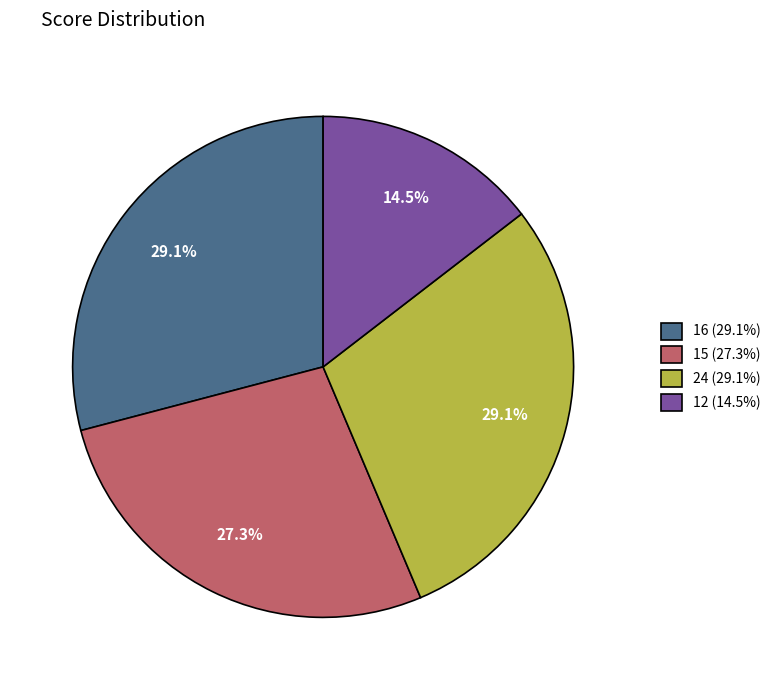

What is the smallest slice in the pie chart?

12